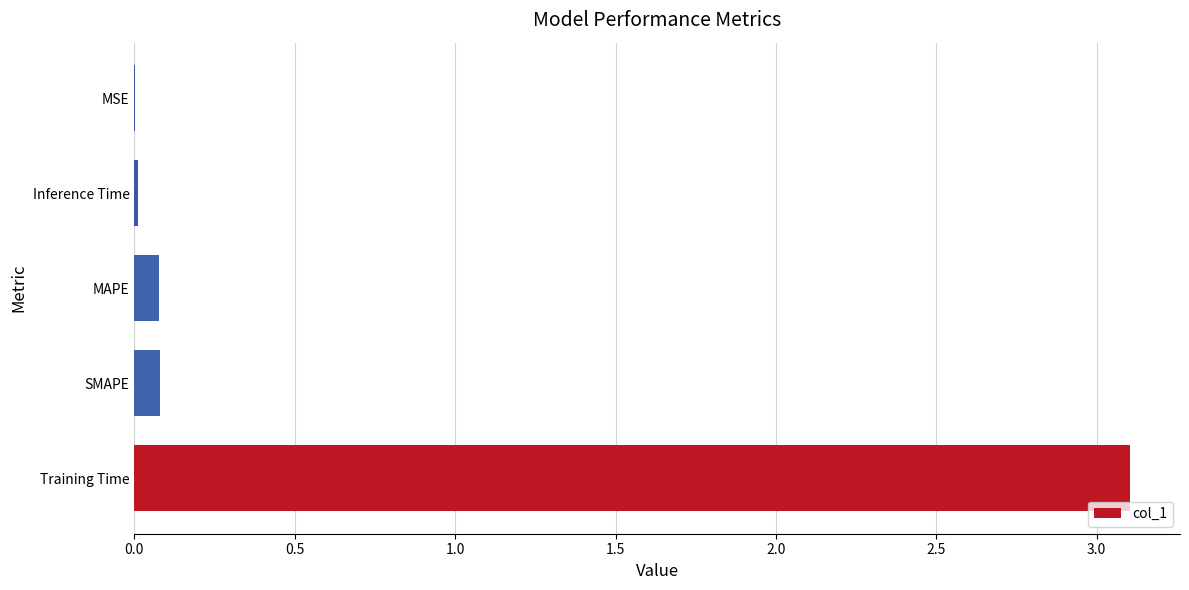

The chart shows a value of 0.1 at MAPE. True or false?

True